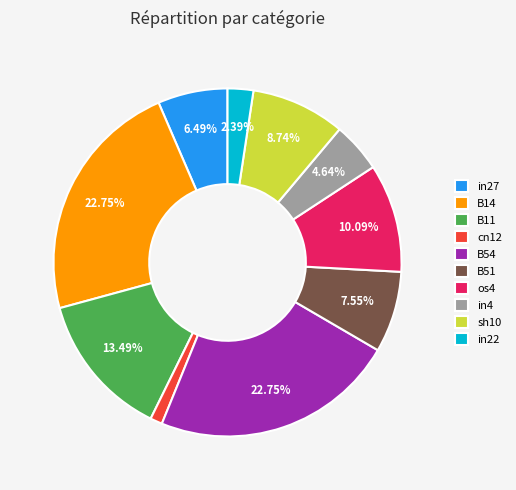

The B11 slice represents 7% of the pie. True or false?

False